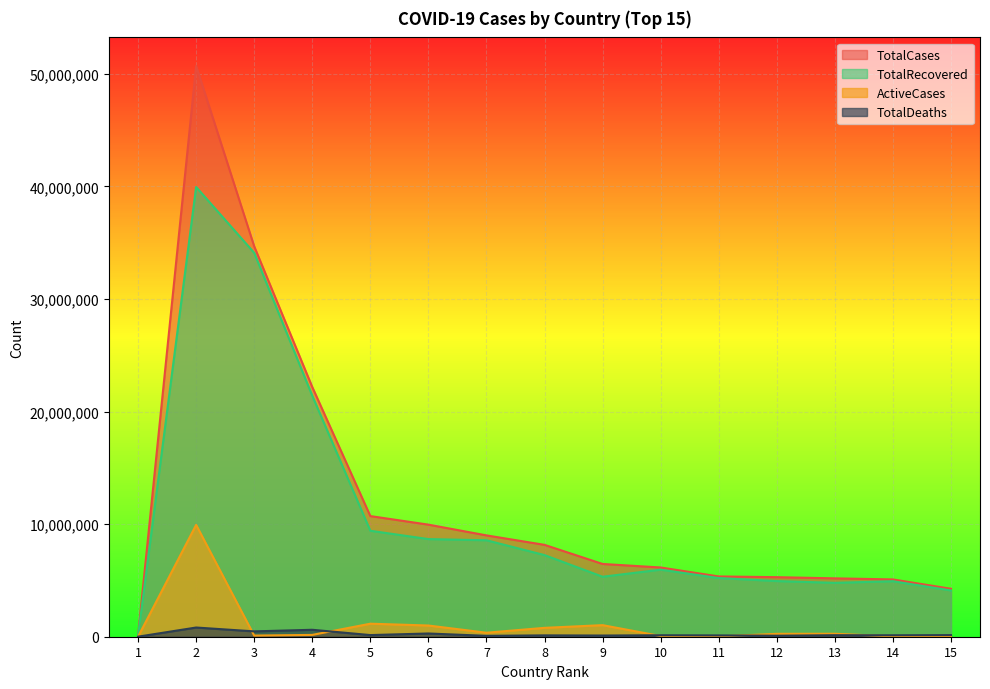

Between 3 and 13, which series saw the biggest shift?

TotalCases